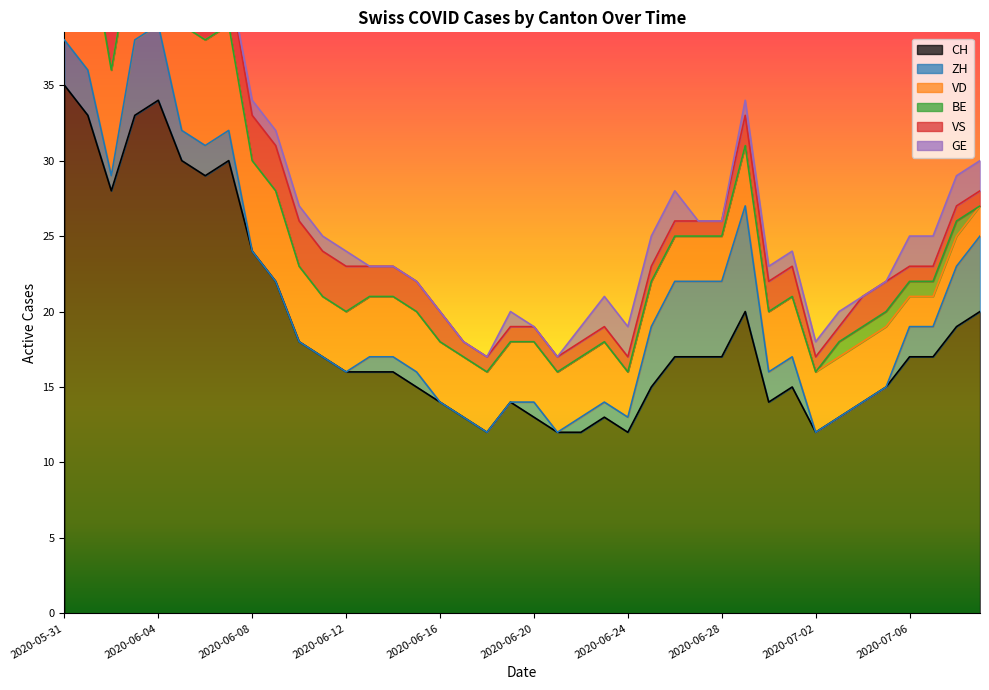

The value of ZH at 2020-06-17 is -5. True or false?

False